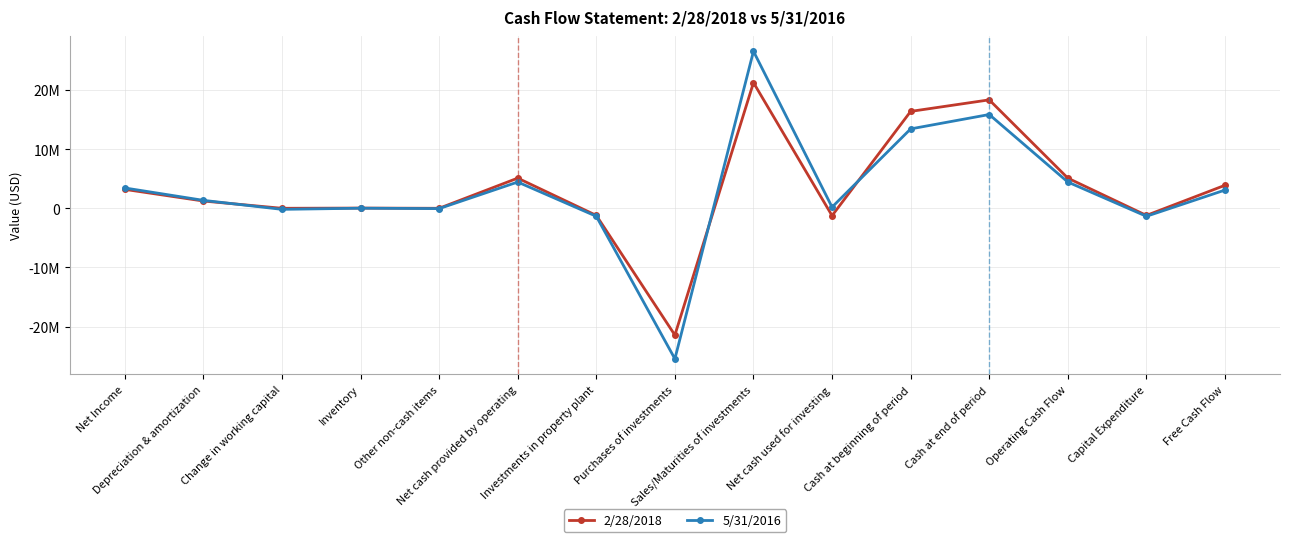

List the series in order of their overall mean, highest first.

2/28/2018, 5/31/2016